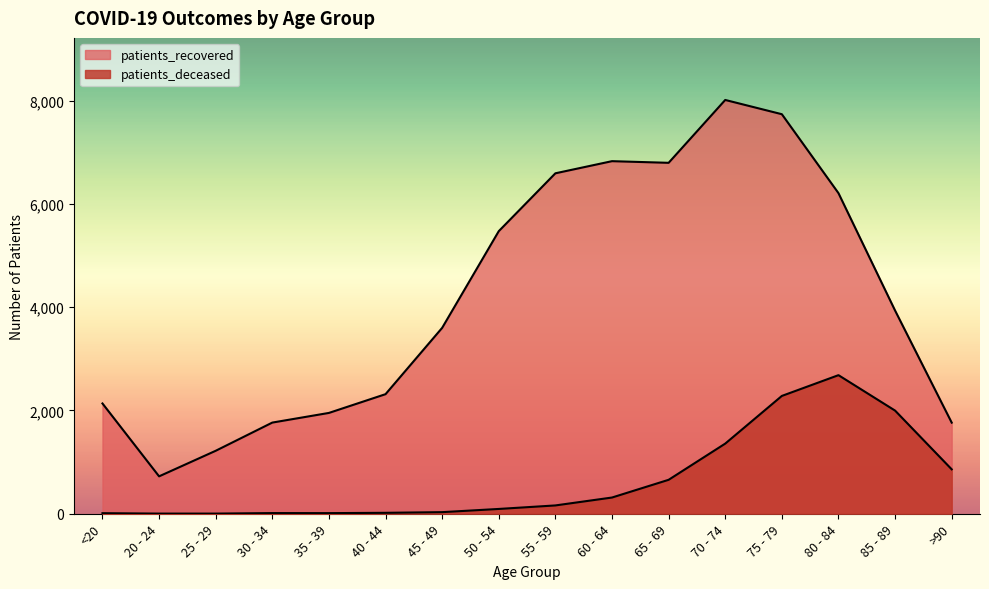

What is the average value of the patients_deceased series?

656